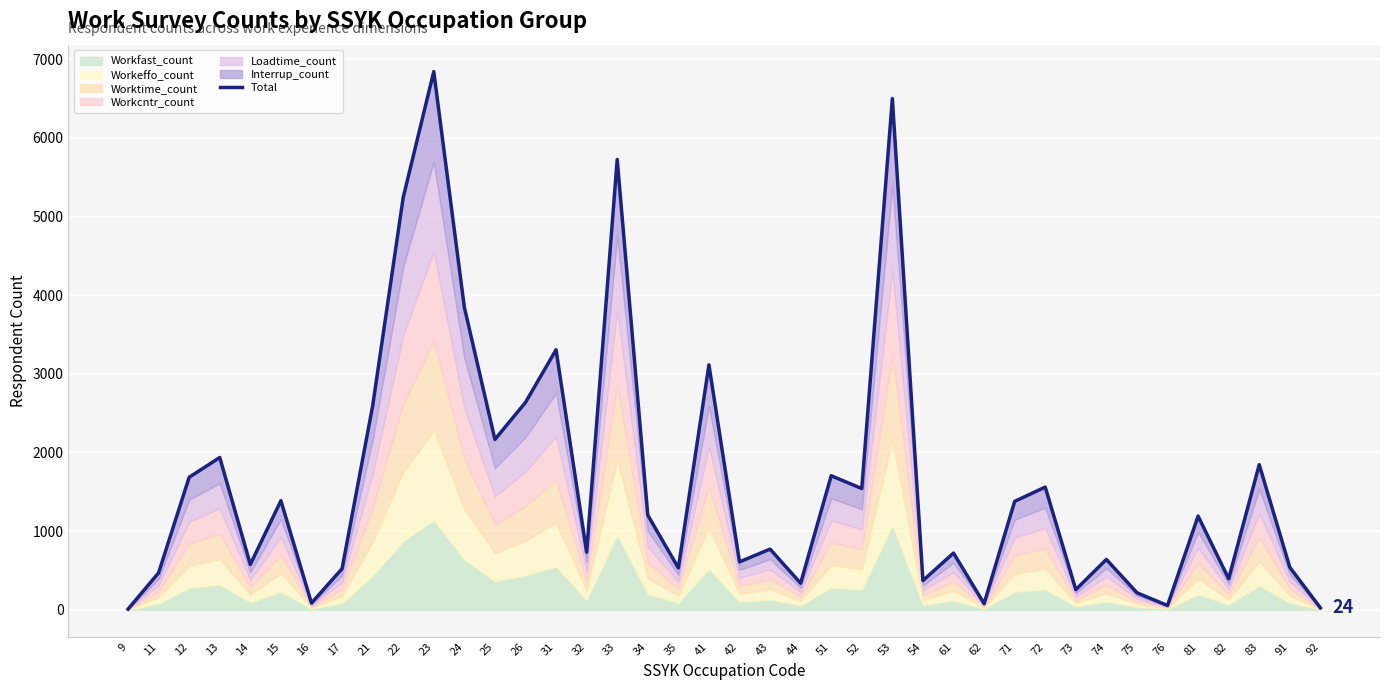

List the labels in order of value, largest first.

23, 53, 33, 22, 24, 31, 41, 26, 21, 25, 13, 83, 51, 12, 72, 52, 15, 71, 34, 81, 43, 32, 61, 74, 42, 14, 91, 35, 17, 11, 82, 54, 44, 73, 75, 16, 62, 76, 92, 9